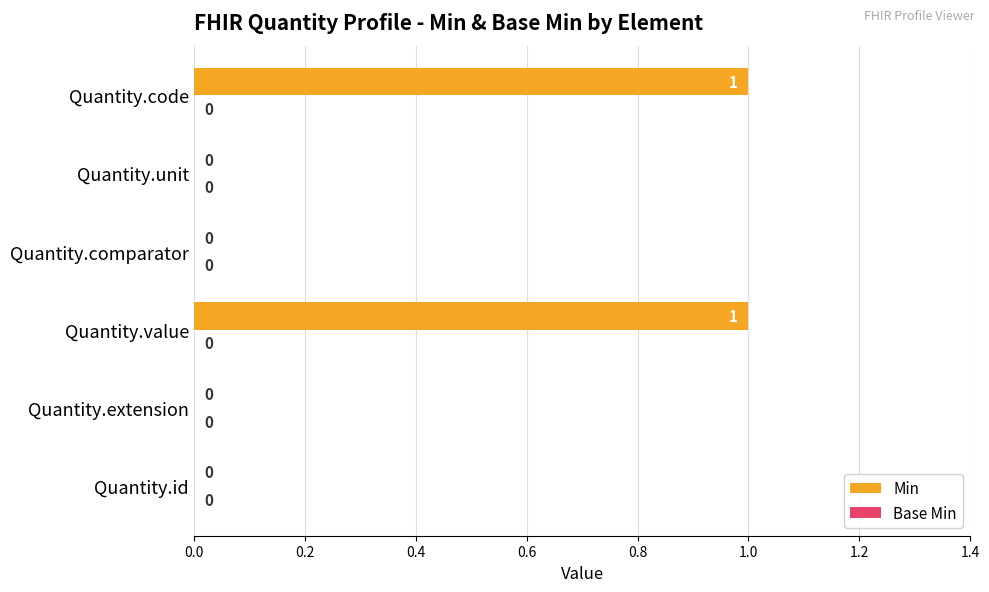

How many values are between 0 and 1?

6